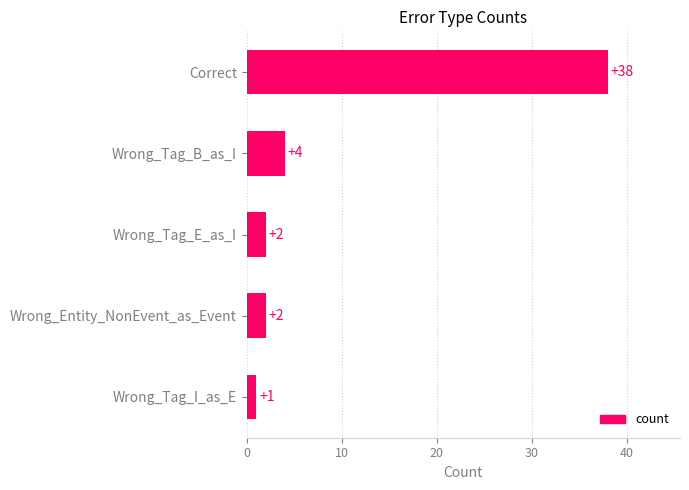

At which category does the chart reach its peak across all series?

Correct